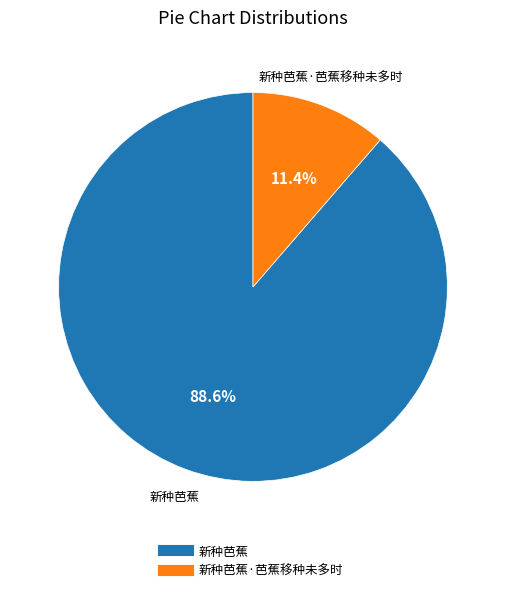

Is there a majority slice in this chart?

Yes